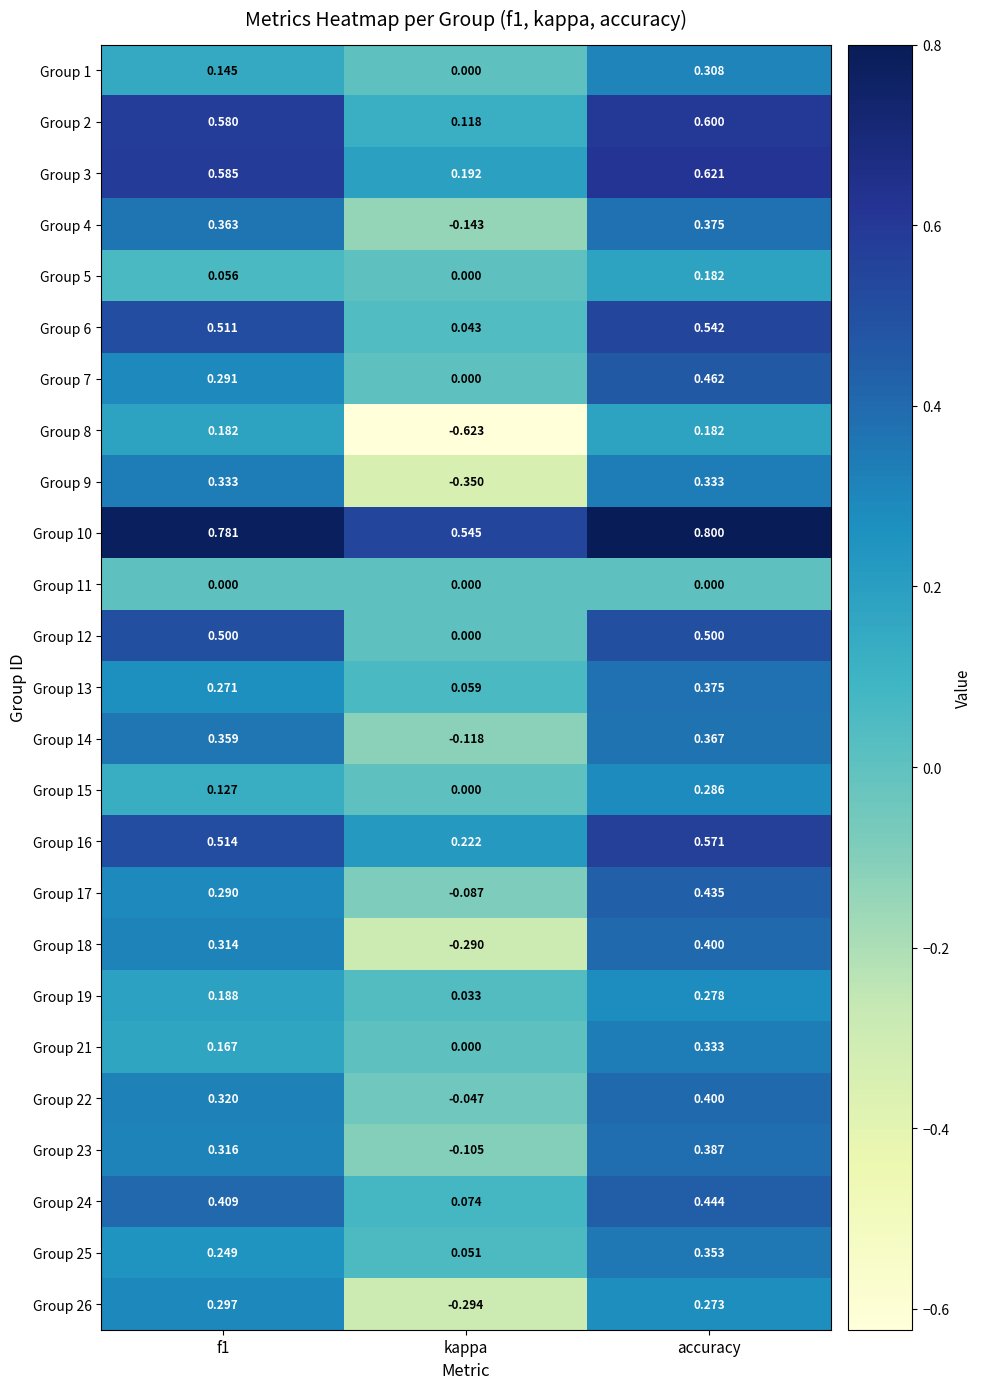

How many values in the Group 26 series exceed 0?

2